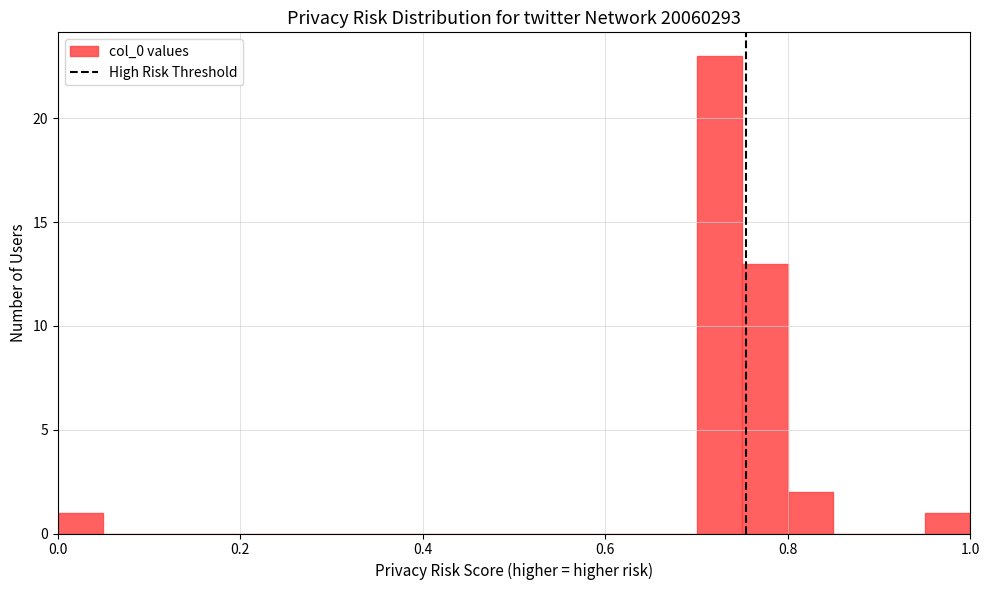

Around what value on the x-axis is the tallest bar? Give the approximate position of its centre, as read against the axis.

0.72